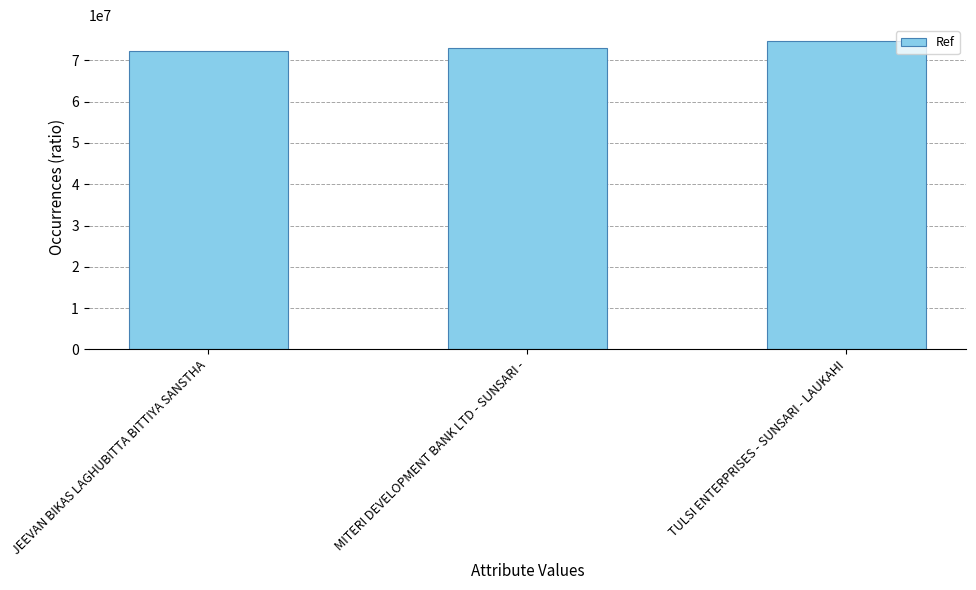

At which category does the chart reach its peak across all series?

TULSI ENTERPRISES - SUNSARI - LAUKAHI